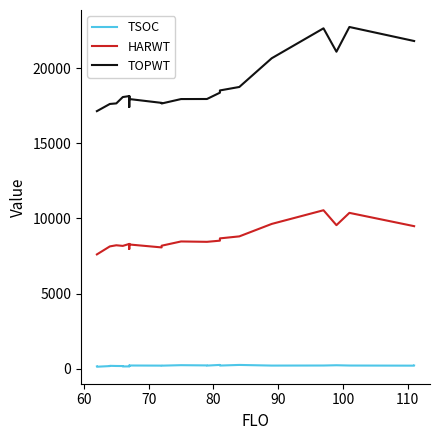

At how many categories does at least one series exceed 14821?

26